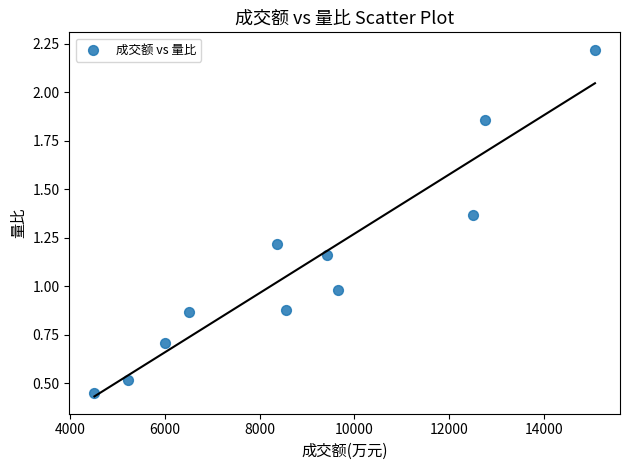

What is the range of Y values (max minus min)?

1.8